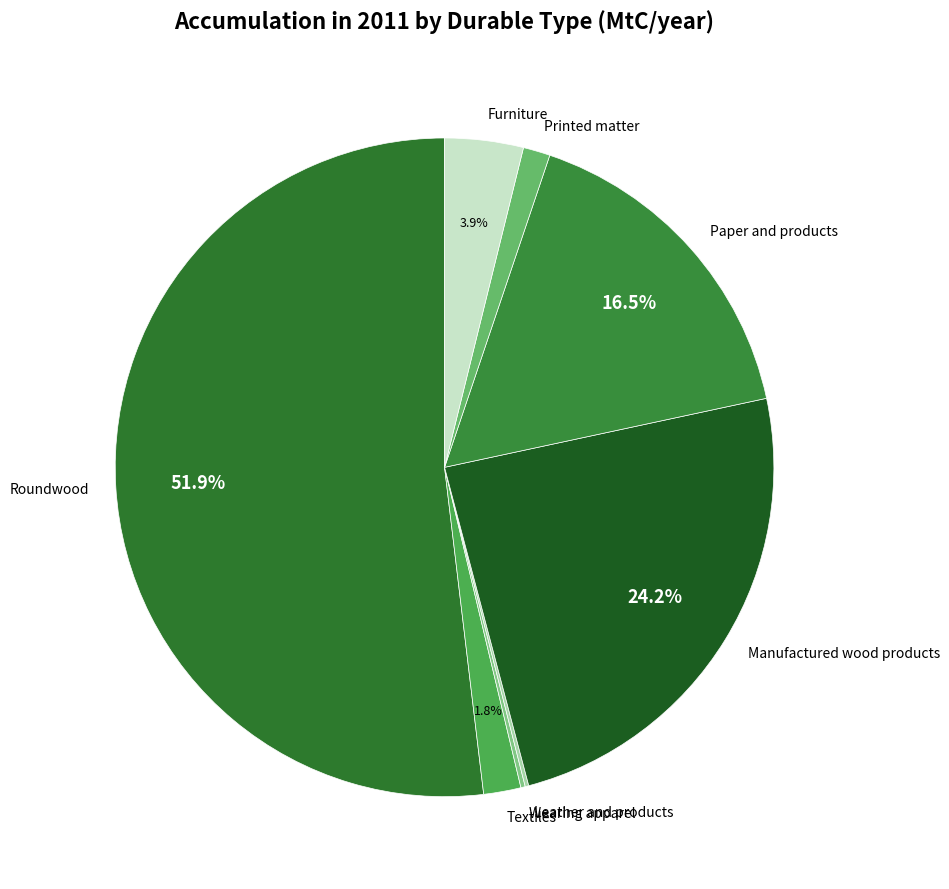

Which slice represents more than half of the pie?

Roundwood